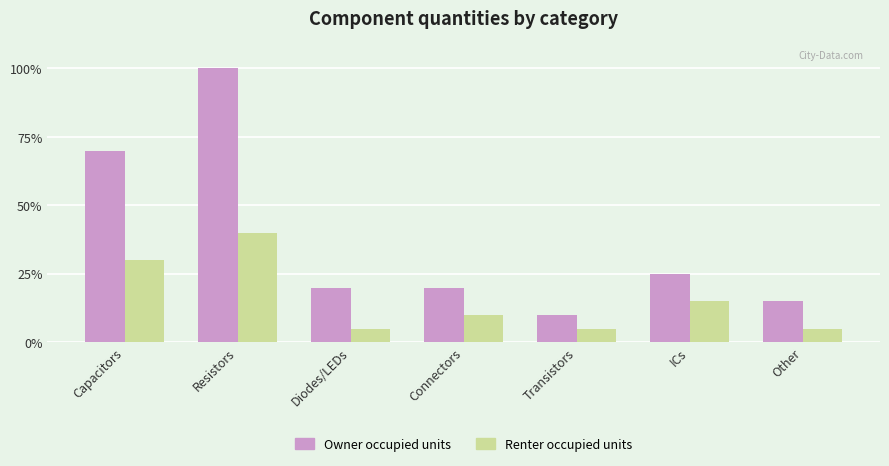

How many data points in Renter occupied units are less than 10?

3